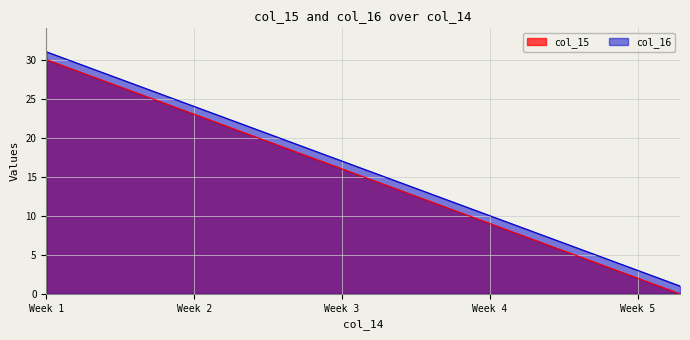

Rank the series at 11 from lowest to highest value.

col_15, col_16